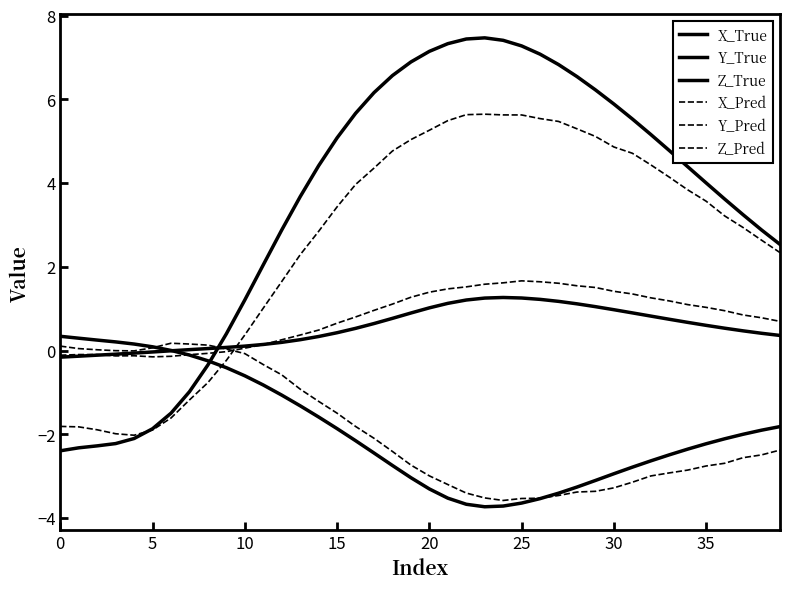

How many lines are shown in the chart?

6